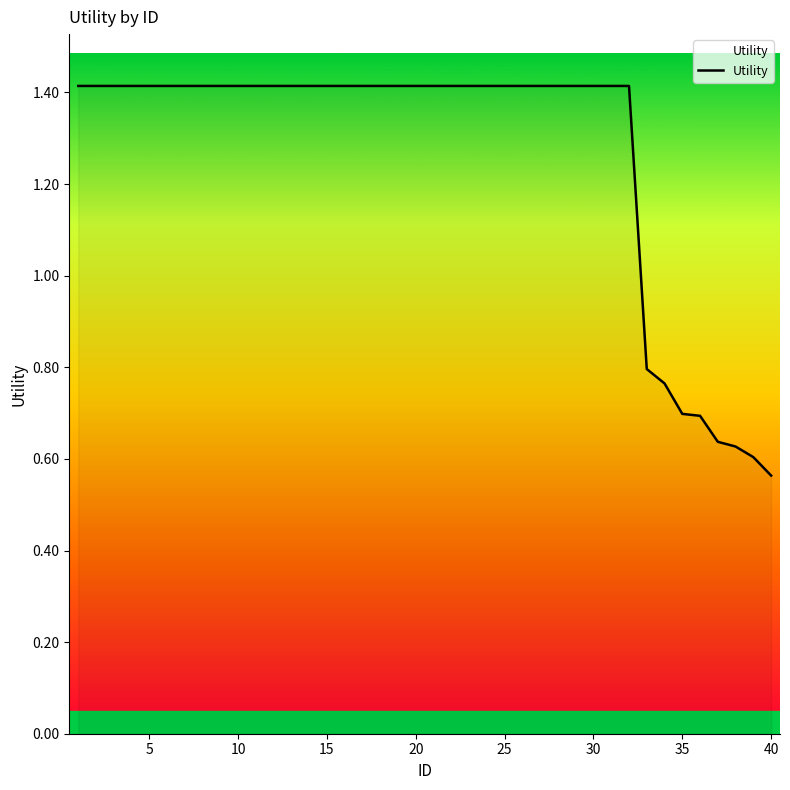

What is the difference between the maximum and minimum values?

0.9